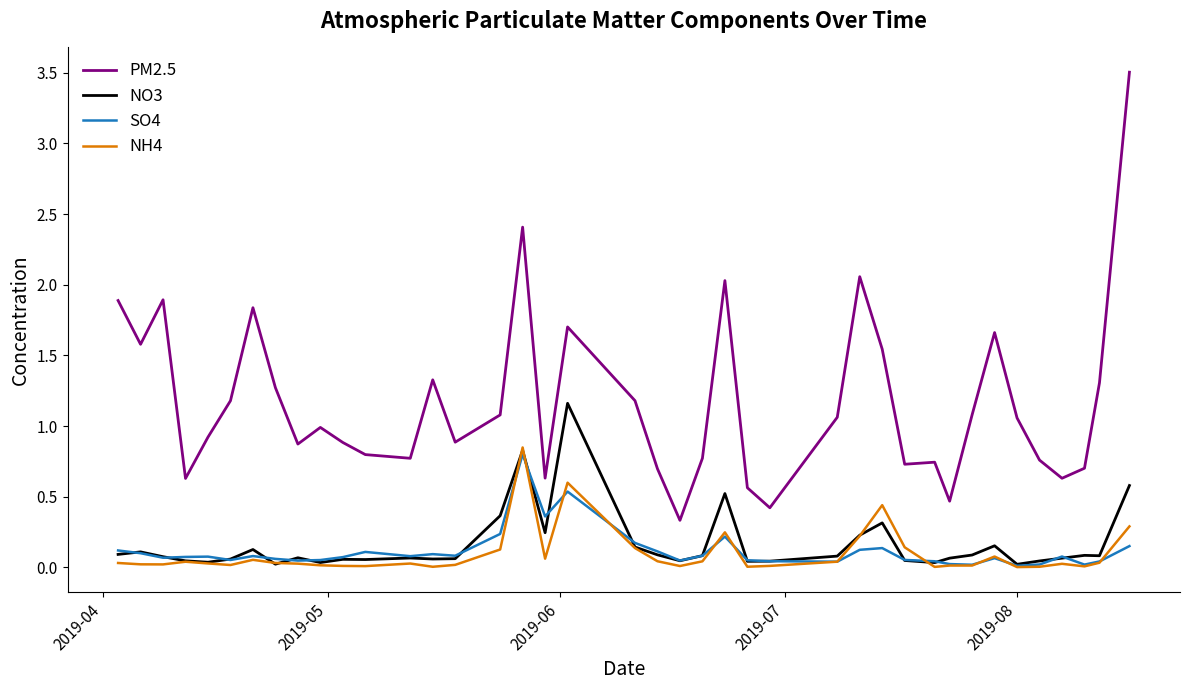

Which series has the largest total across all categories?

PM2.5